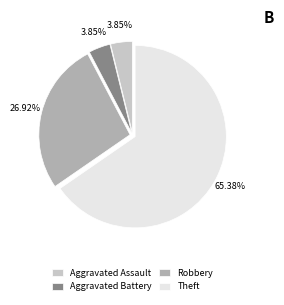

Between Theft and Robbery, which is larger?

Theft